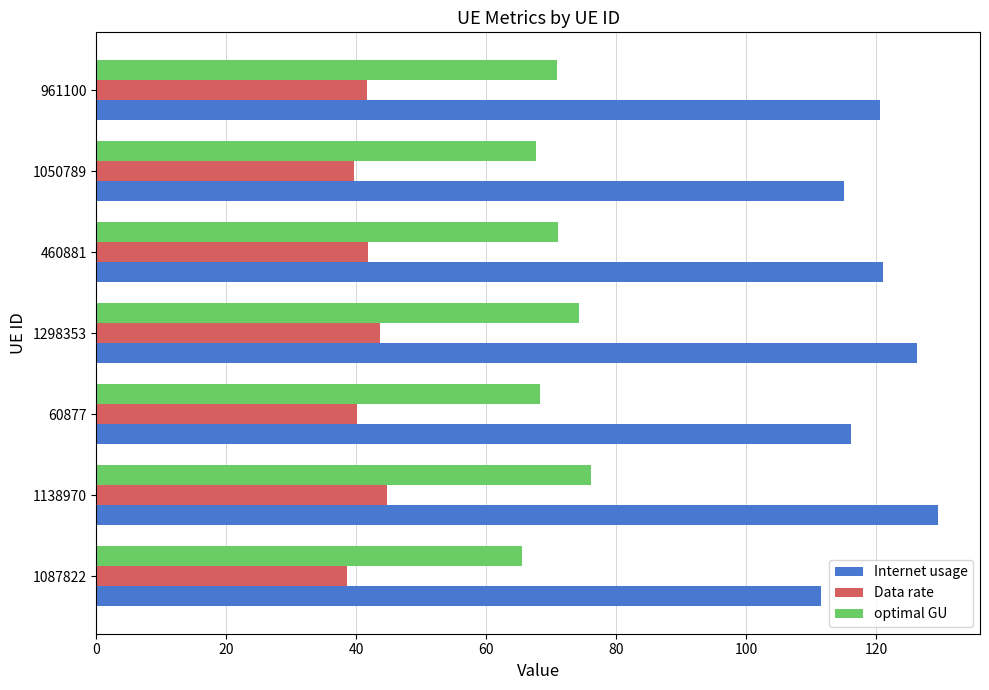

What is the approximate value of Data rate at 1087822?

38.5